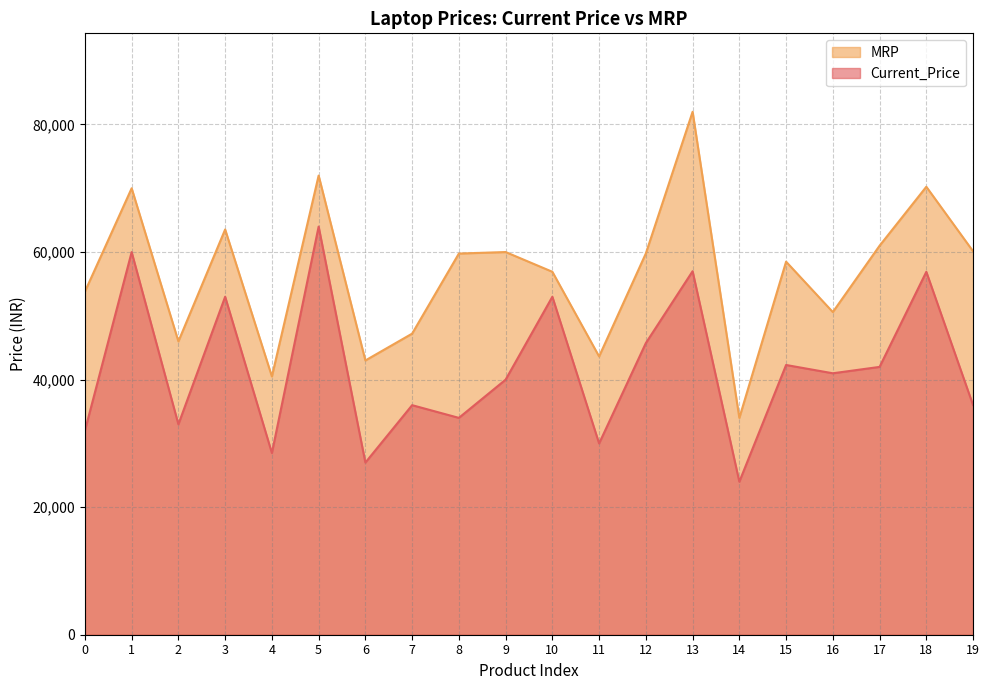

Read the MRP value at 12, to the nearest 100.

59800